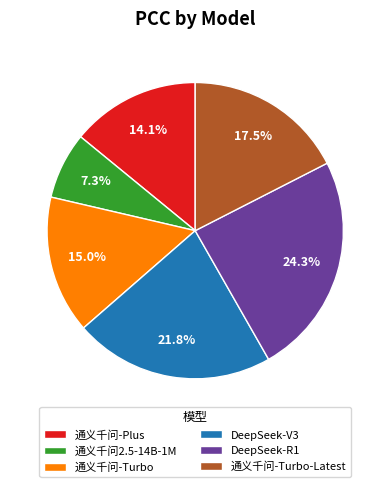

What percentage do DeepSeek-R1 and 通义千问2.5-14B-1M together represent?

31.6%